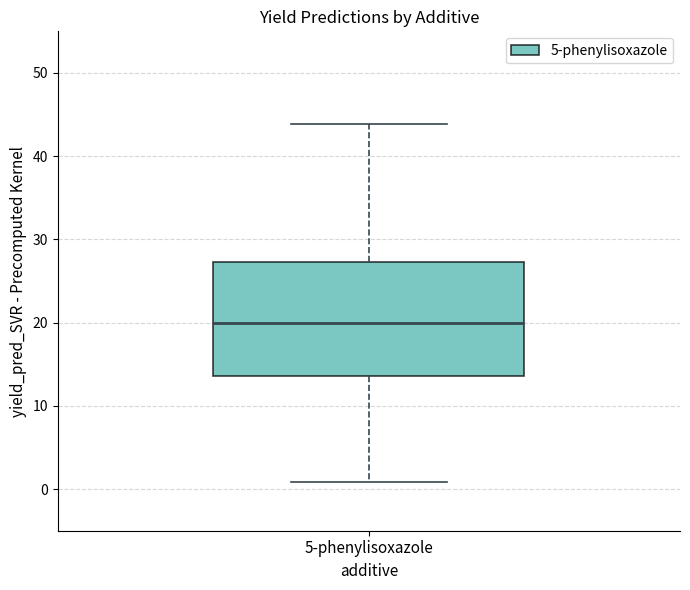

Read this box plot against the y-axis: the position of the median line, the range covered by the box, and the ends of both whiskers. The values are not printed on the chart, so give them approximately, as read against the axis.

median 20, box 14 to 27, whiskers 1 to 44